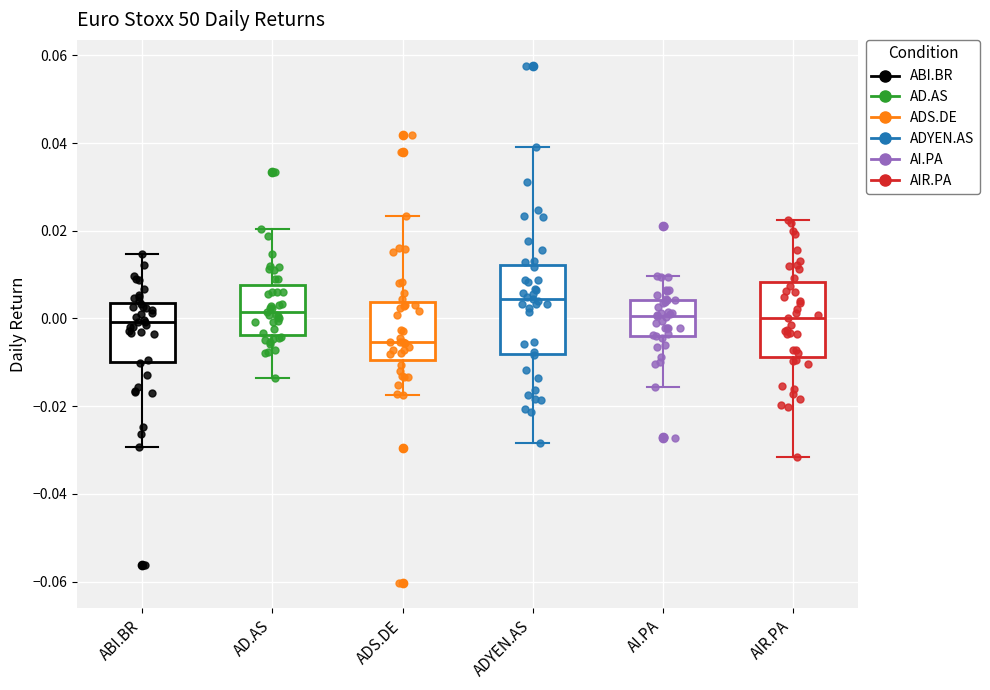

Which box is the tallest, from its lower edge to its upper edge?

ADYEN.AS